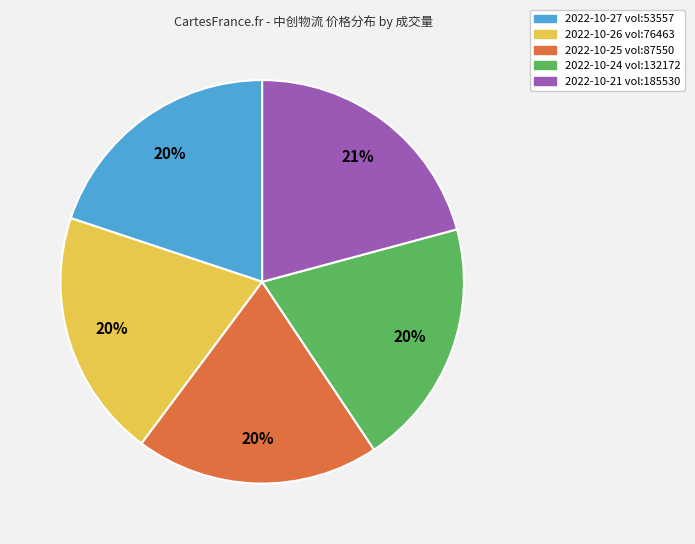

To the nearest percent, what percentage of the pie is 2022-10-25 vol:87550?

20%